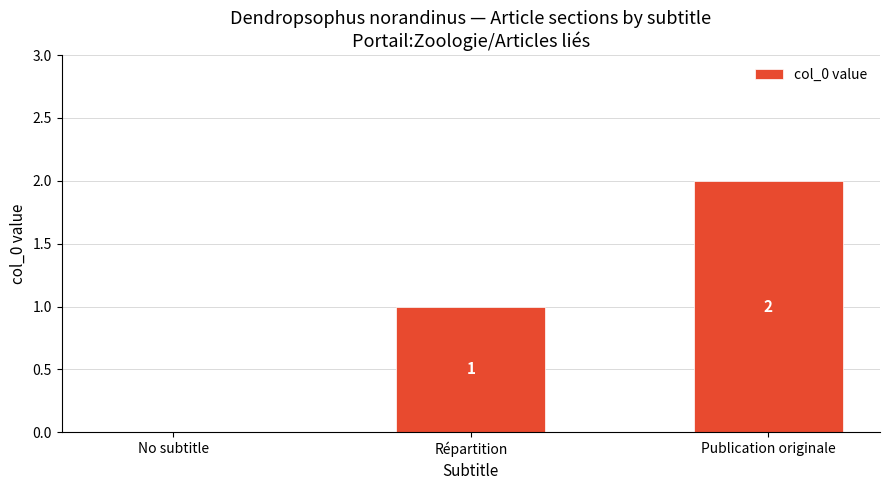

Count the number of categories in the chart.

3